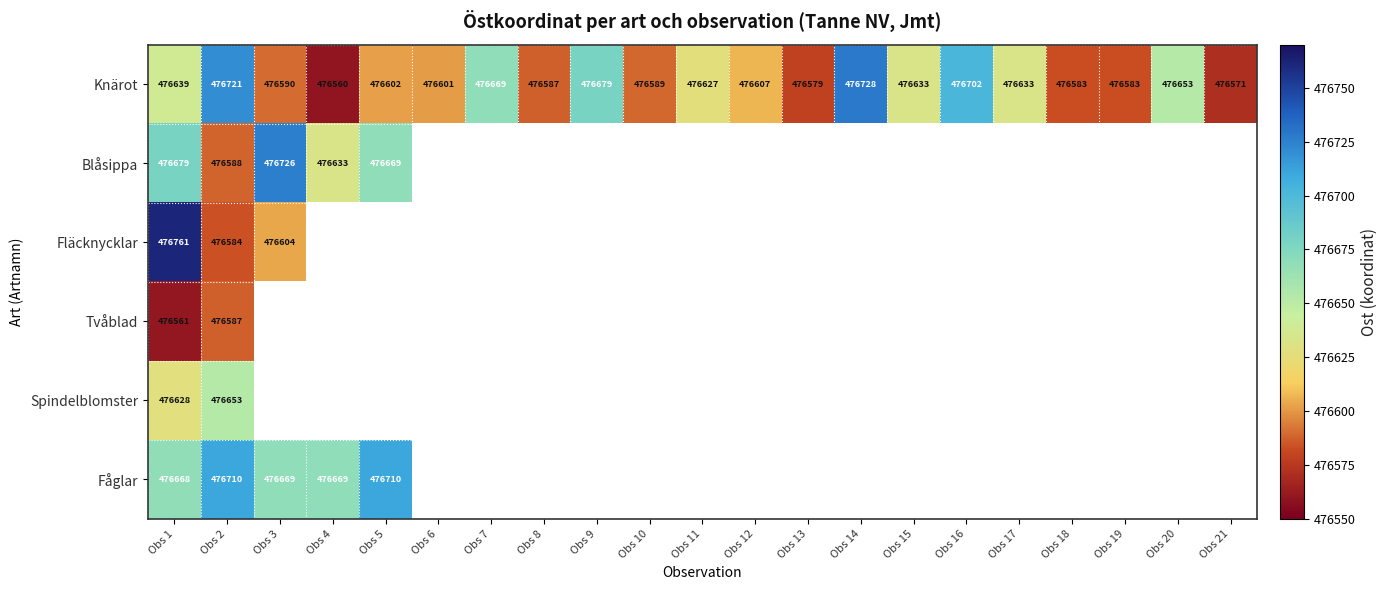

What is the spread (max minus min) of values at Obs 4?

109.0